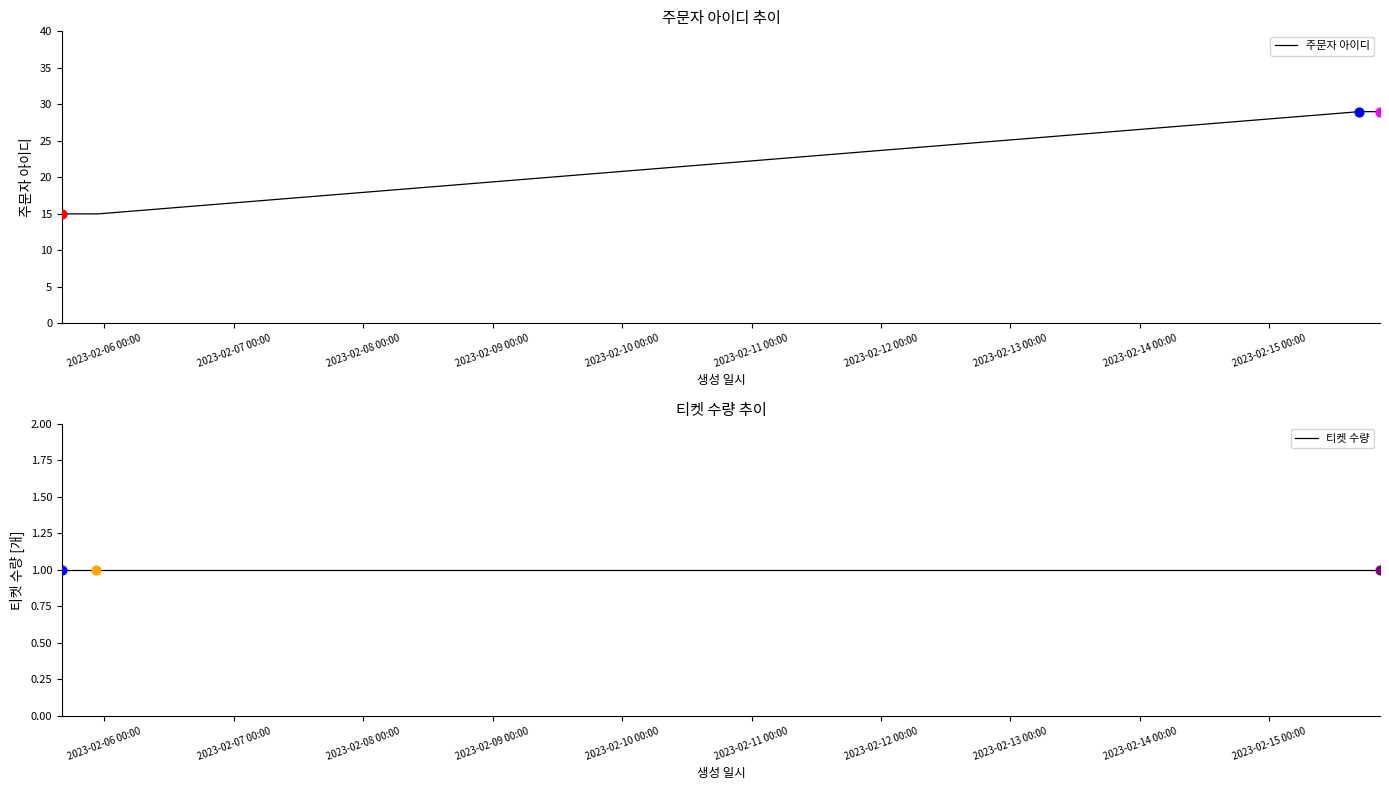

At how many categories does at least one series exceed 26?

3